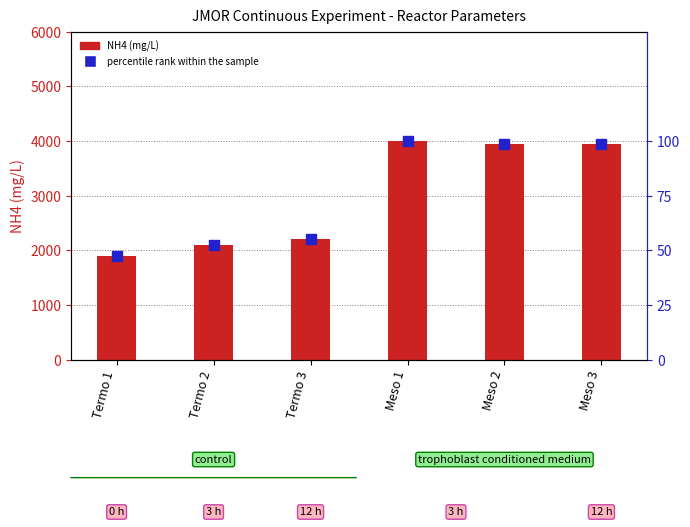

At which category is the sum across all series the highest?

Meso 1